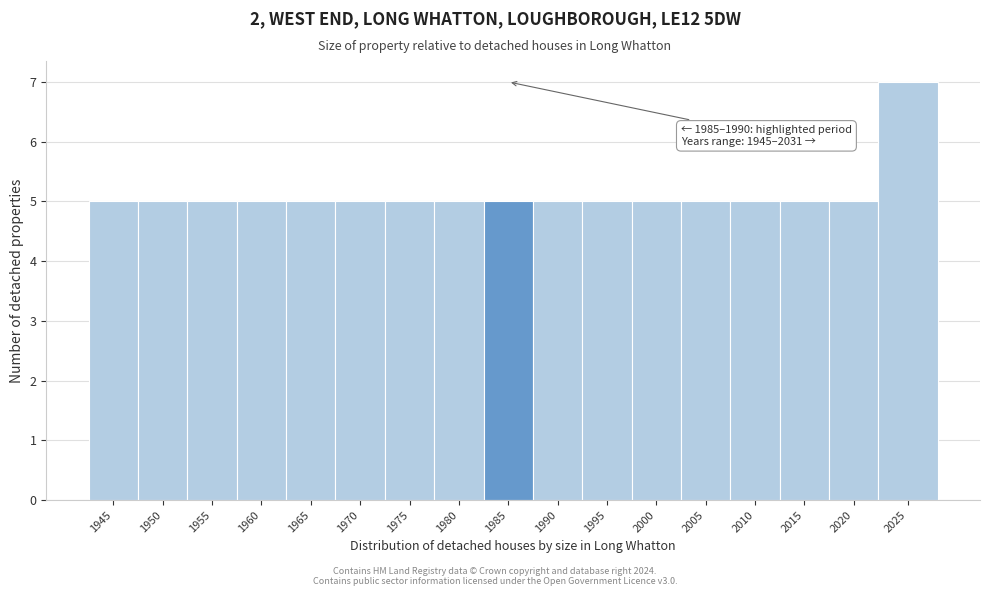

Reading left to right, transcribe all the data shown in this chart.

5	5	5	5	5	5	5	5	5	5	5	5	5	5	5	5	7